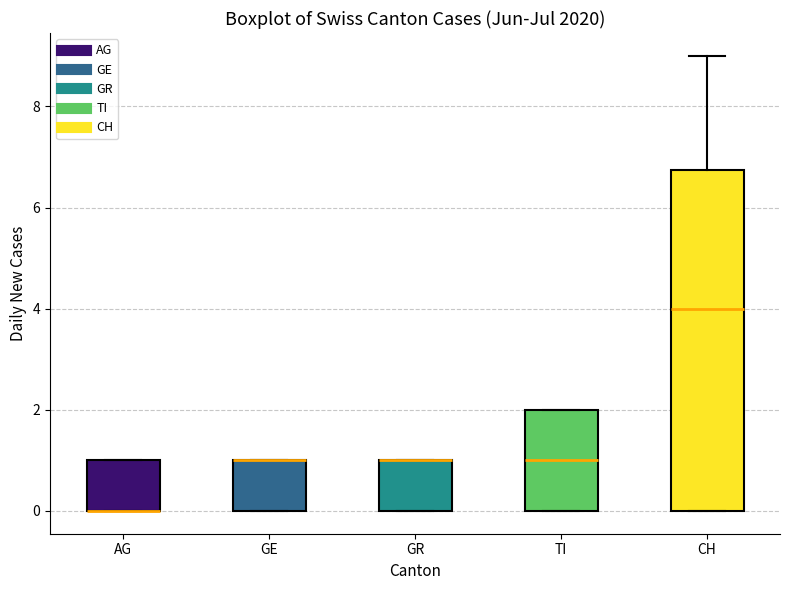

Where does the median line of the box for TI sit on the y-axis? The values are not printed on the chart, so give them approximately, as read against the axis.

1.0